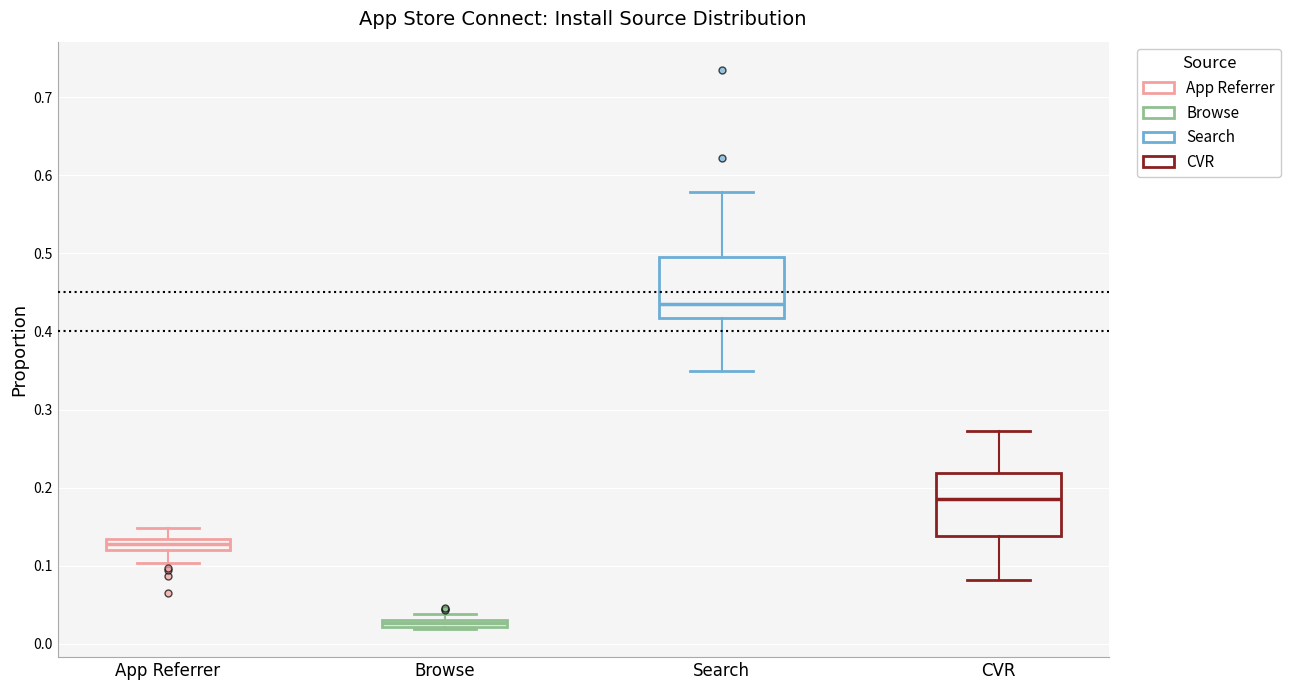

Where is the lower edge of the box for Browse on the y-axis? The values are not printed on the chart, so give them approximately, as read against the axis.

0.02